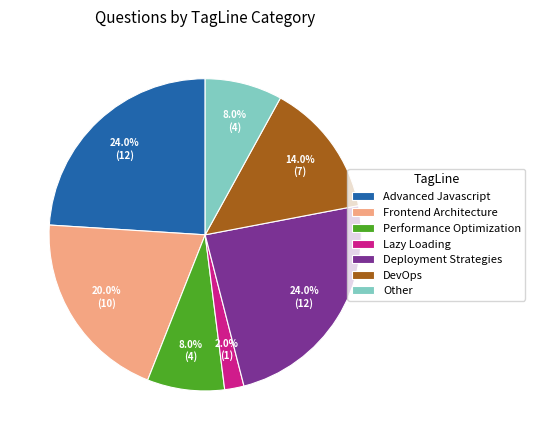

Which has a higher value, DevOps or Frontend Architecture?

Frontend Architecture